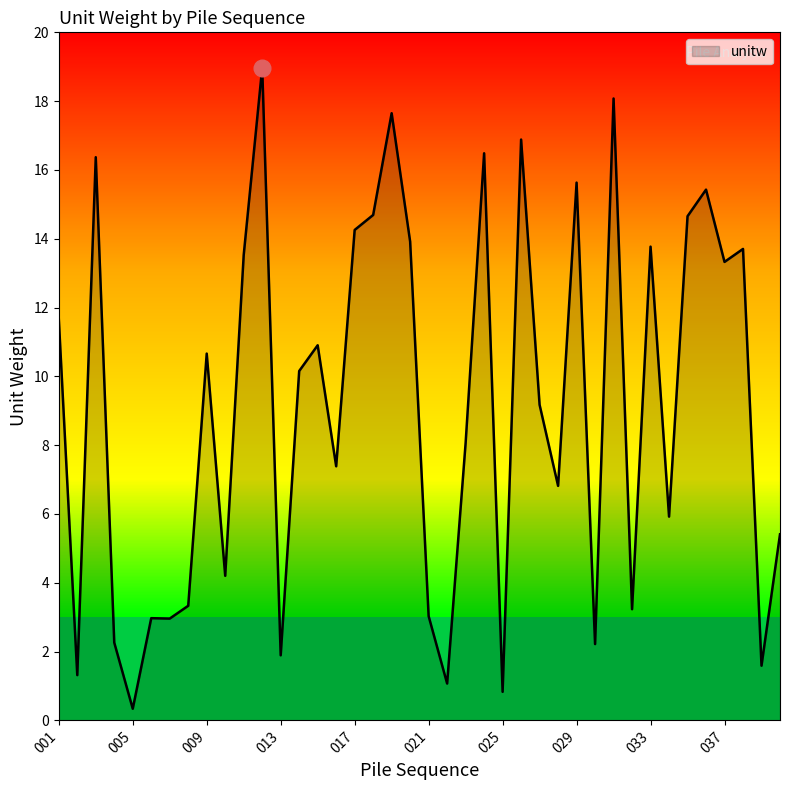

What is the difference between the maximum and minimum values?

18.6